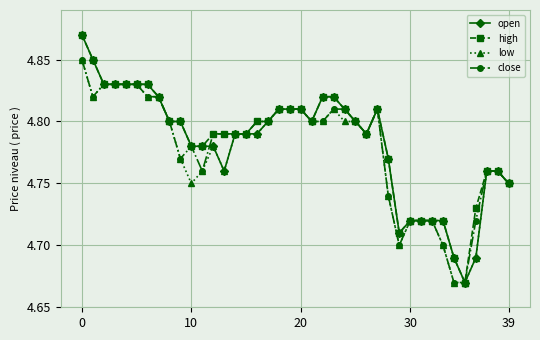

True or false: close has more than 0 interior local peaks.

True